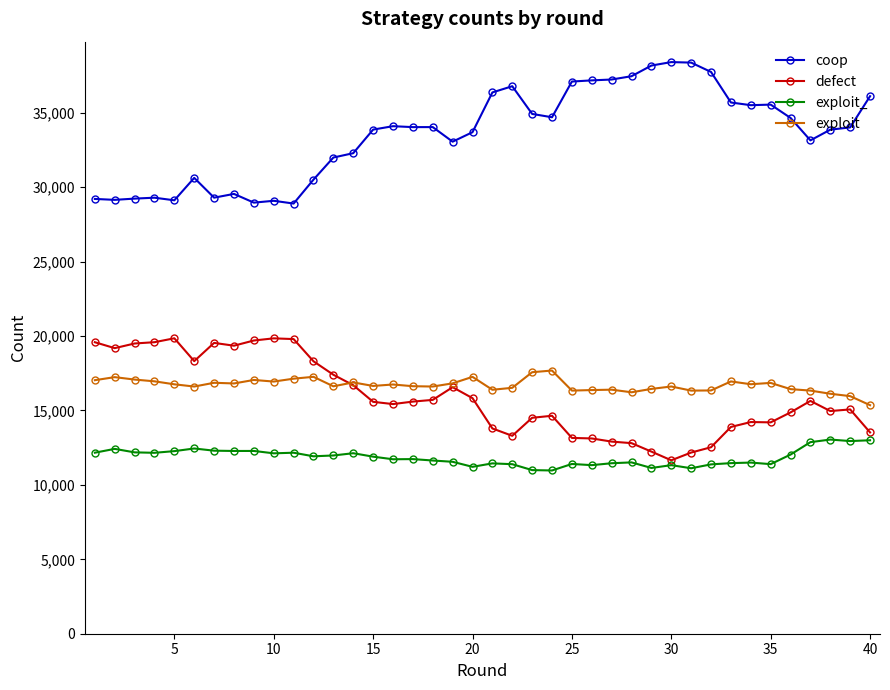

Is this an area chart (filled region under the line)?

No